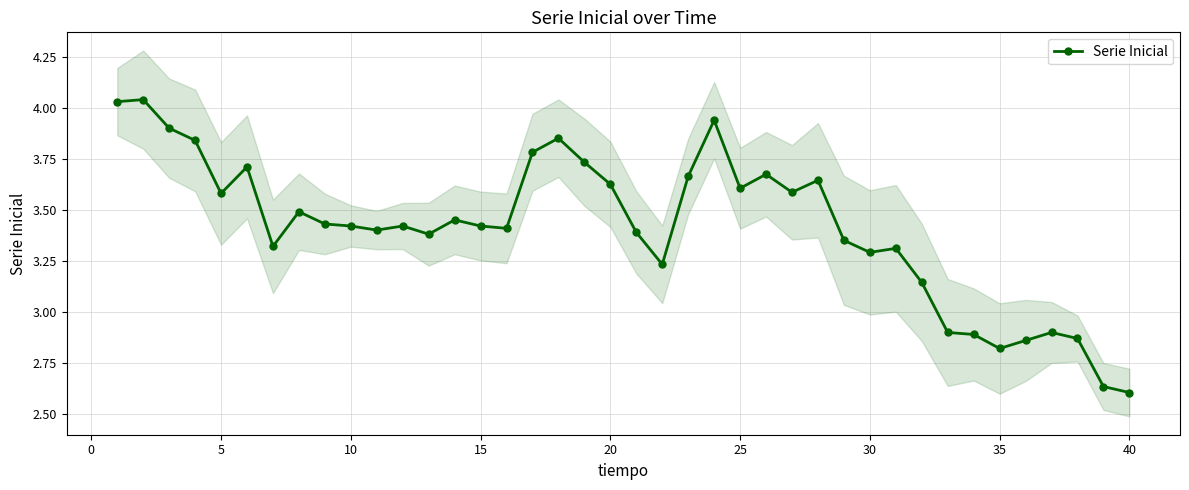

What is the value of the 4th point from the left?

3.8